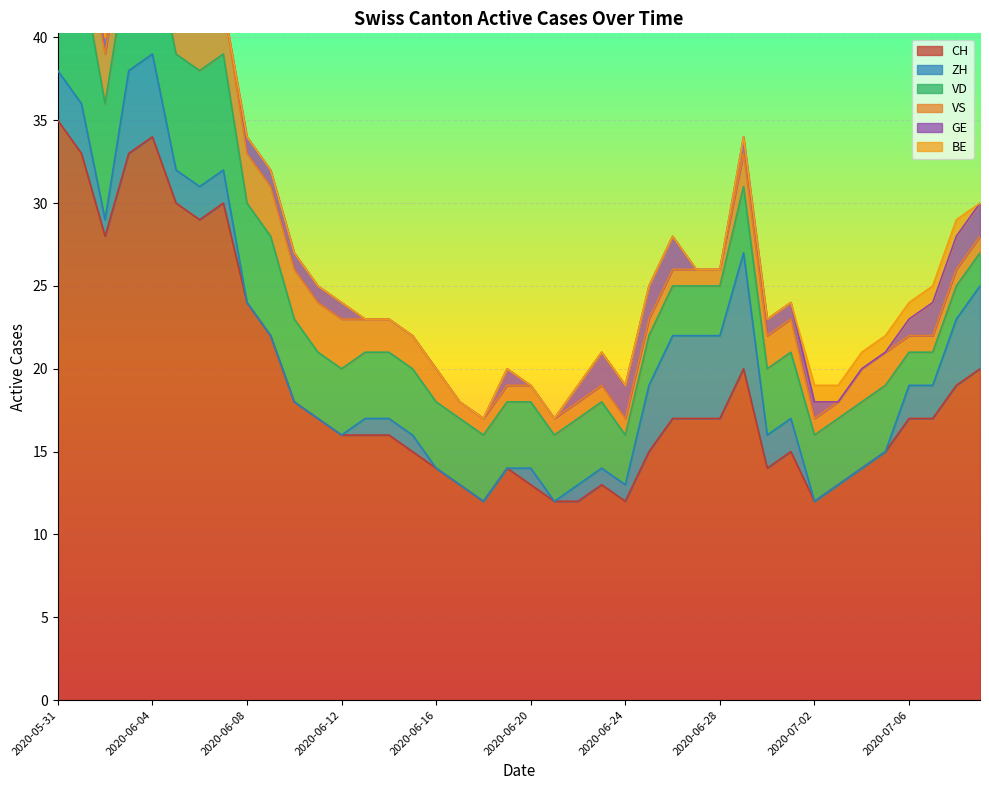

How many values in the CH series are below 17?

20